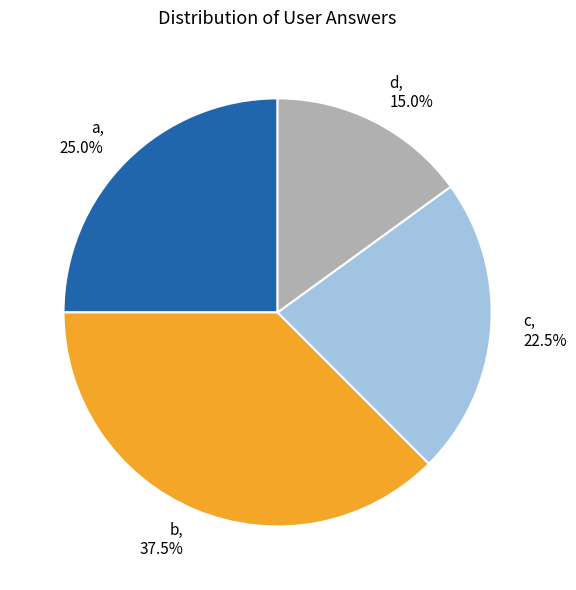

Combined, do d and c account for over 50%?

No